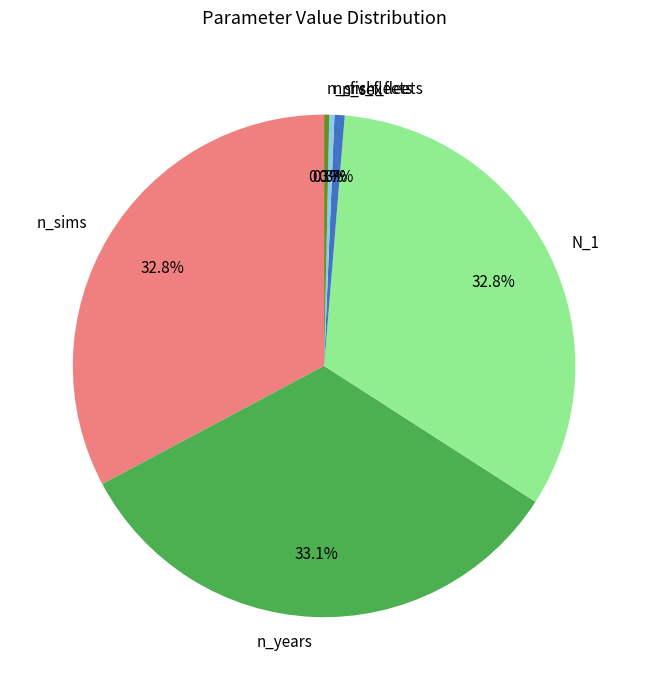

To the nearest percent, what is the average slice percentage?

17%